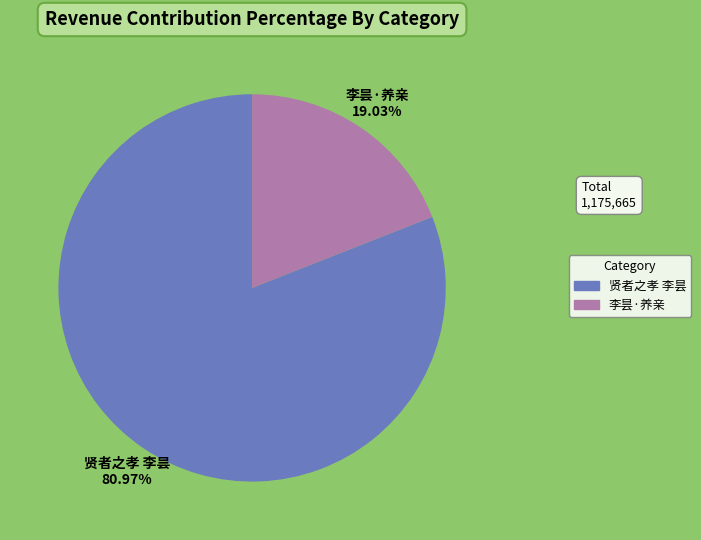

Is there a majority slice in this chart?

Yes